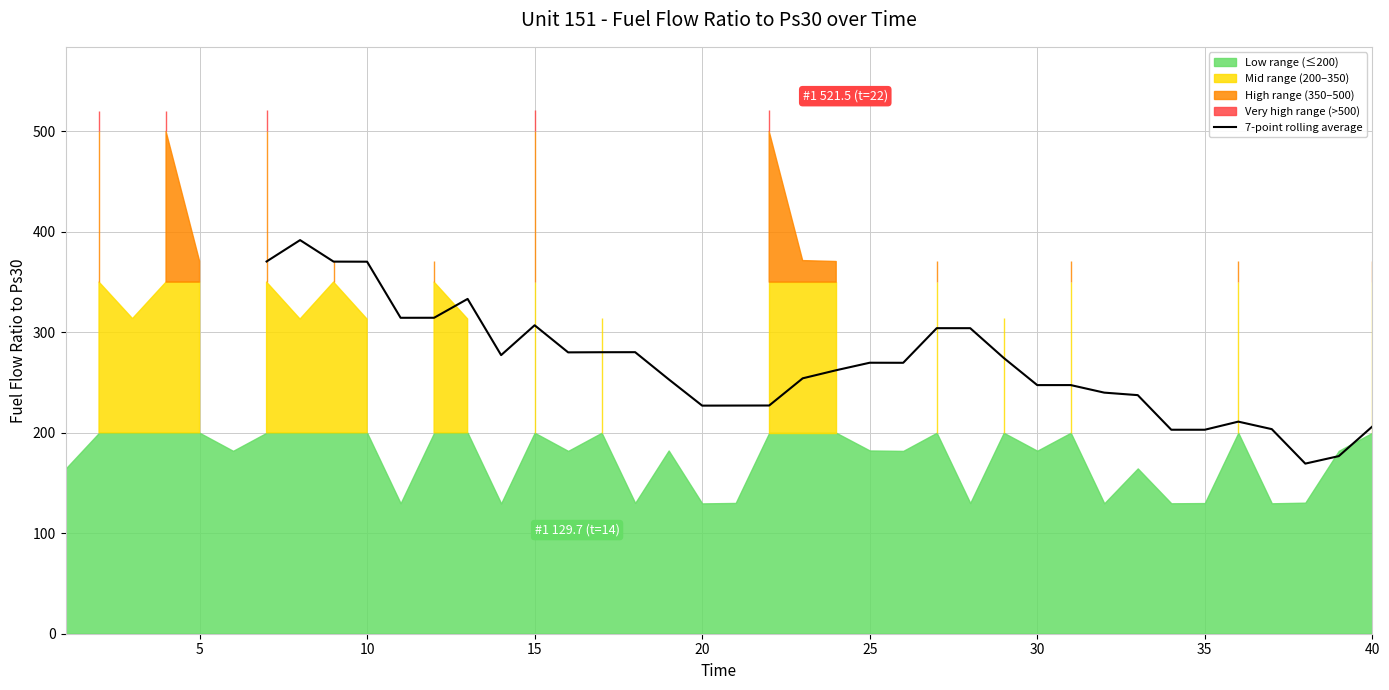

What is the difference between the maximum and minimum values?

222.5